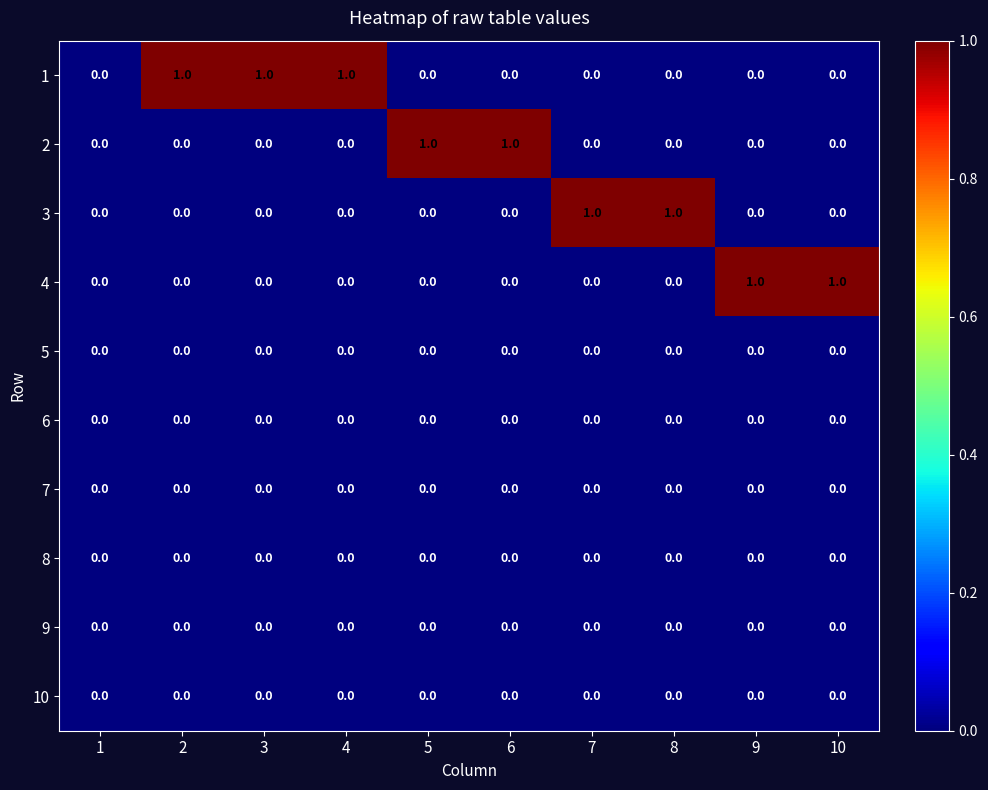

The value of 1 at 3 is 1. True or false?

True